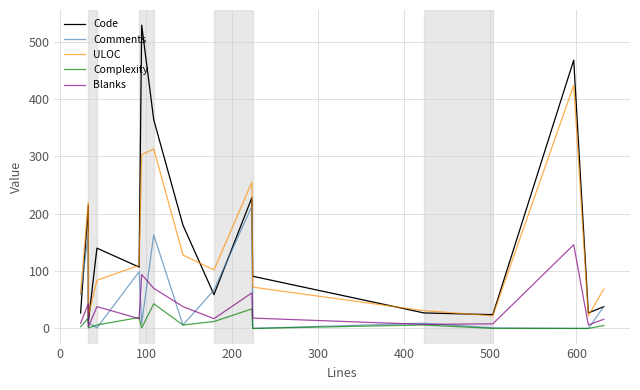

The Complexity series shows 24 at 0. True or false?

False